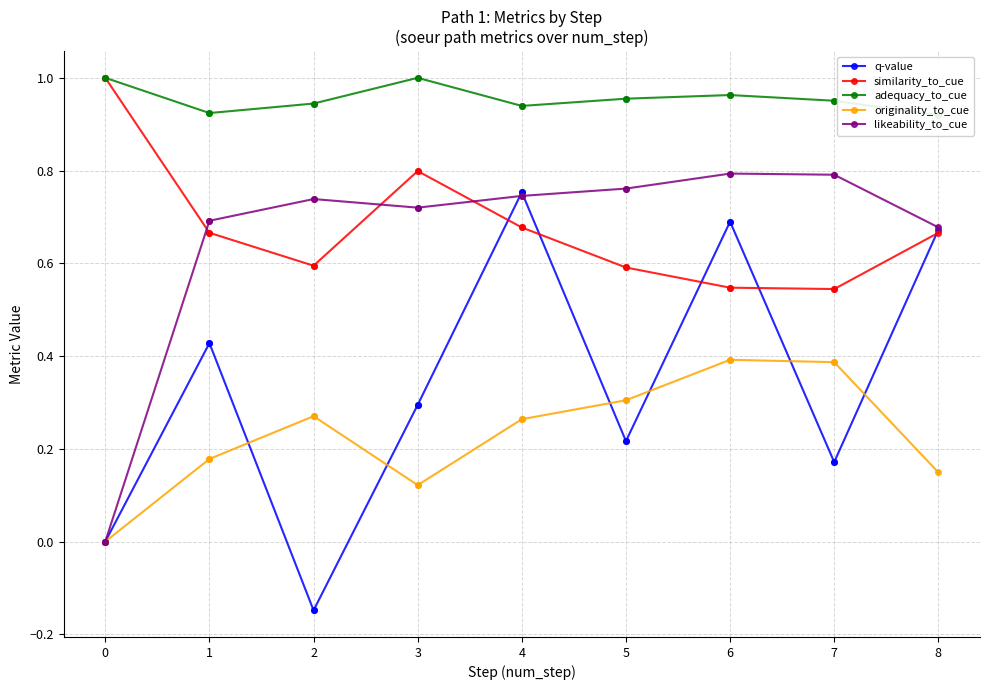

True or false: originality_to_cue and likeability_to_cue cross at least once.

False